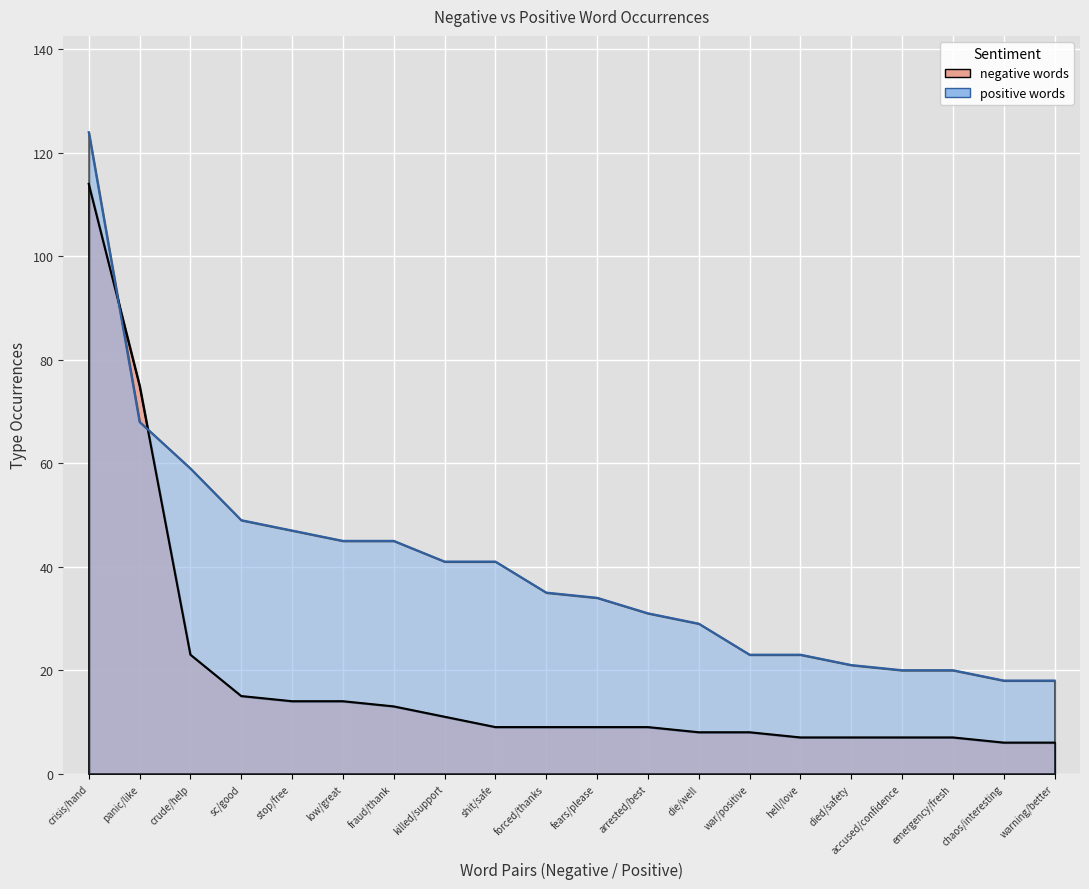

What is the difference between the maximum and minimum values in the negative words series?

108